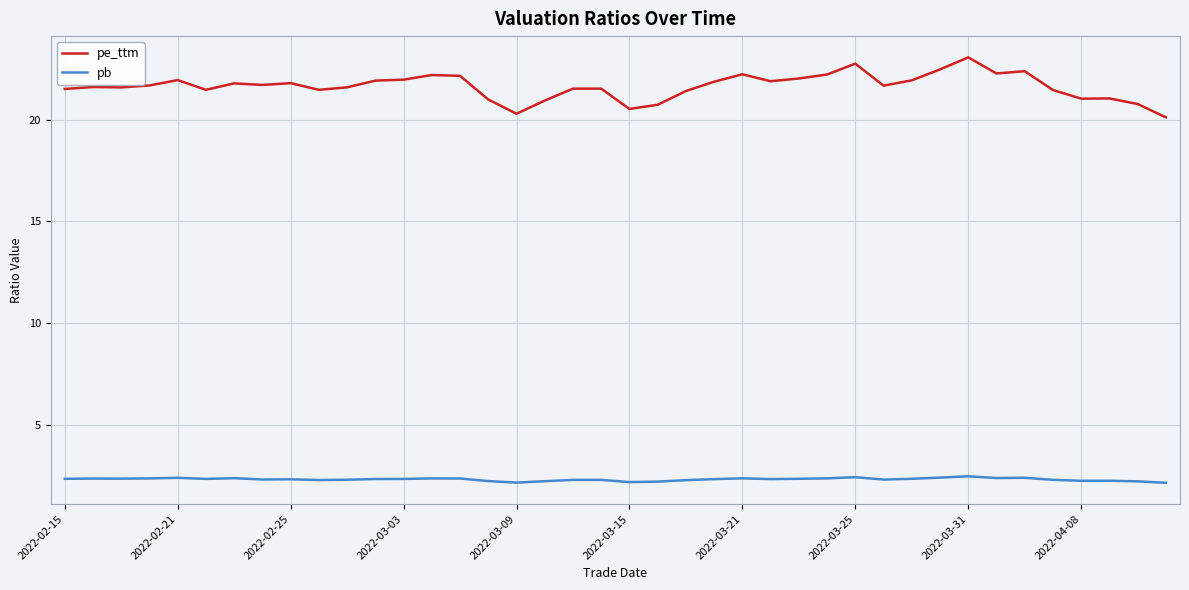

Rank the series by their maximum value, from lowest to highest.

pb, pe_ttm